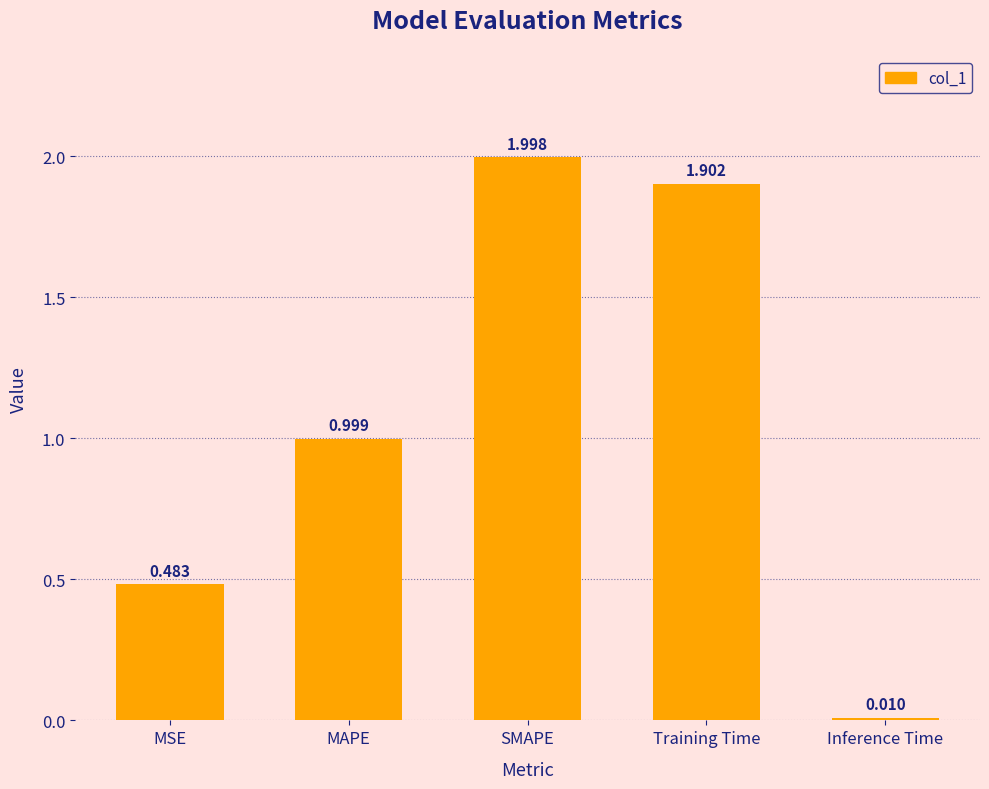

List the labels in order of value, smallest first.

Inference Time, MSE, MAPE, Training Time, SMAPE